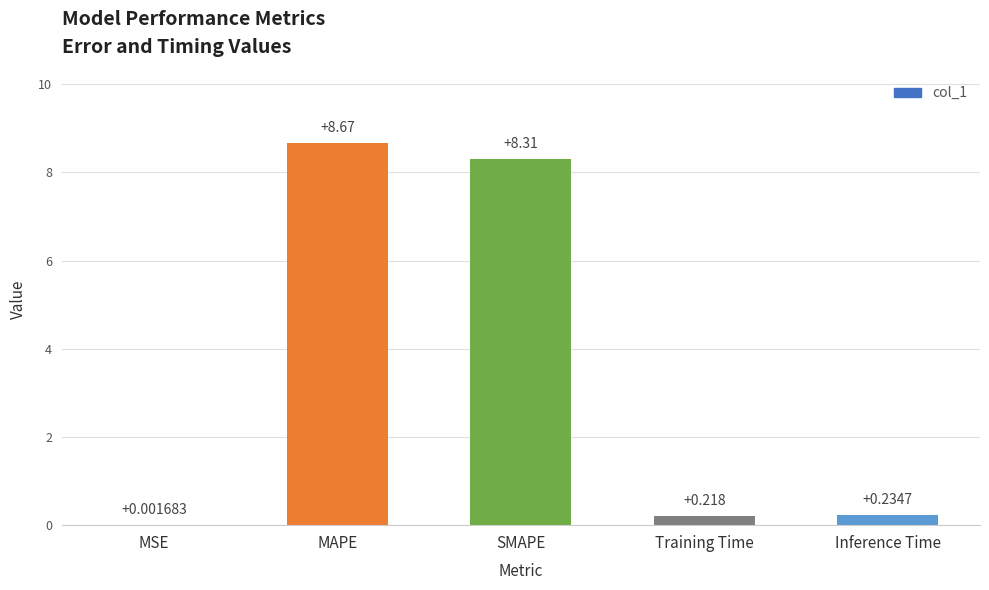

Which label corresponds to the largest value in the chart?

MAPE